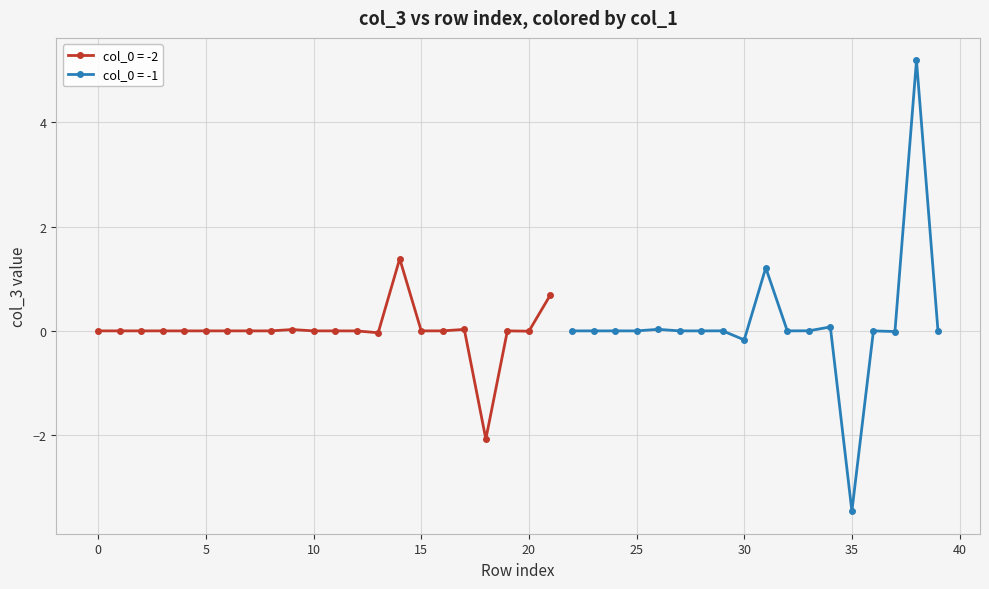

How many values in col_1 (param) are above zero?

20